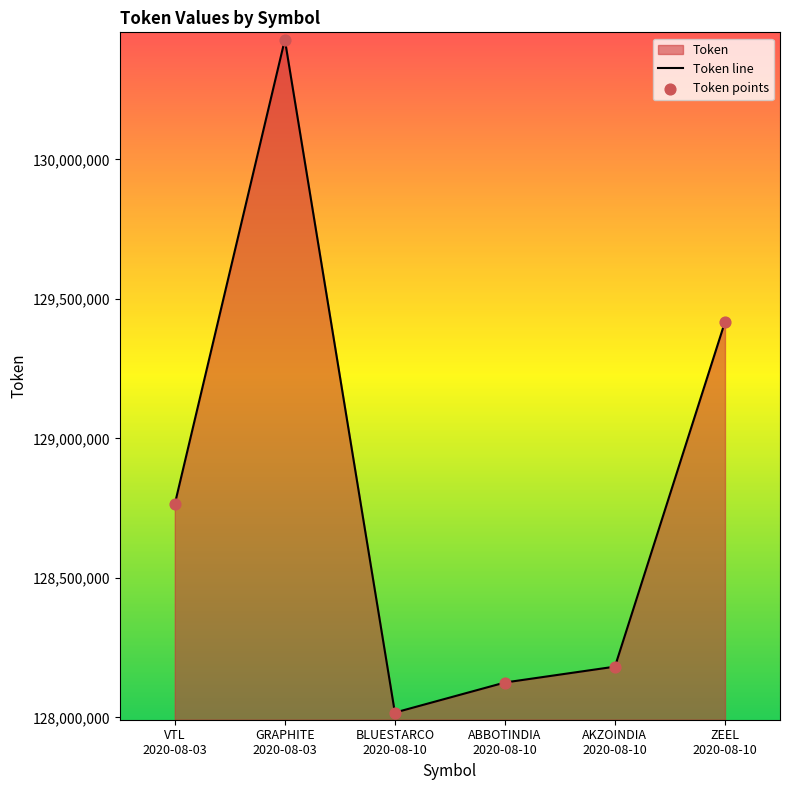

Approximately how many times larger is the value at GRAPHITE
2020-08-03 compared to VTL
2020-08-03?

1.0